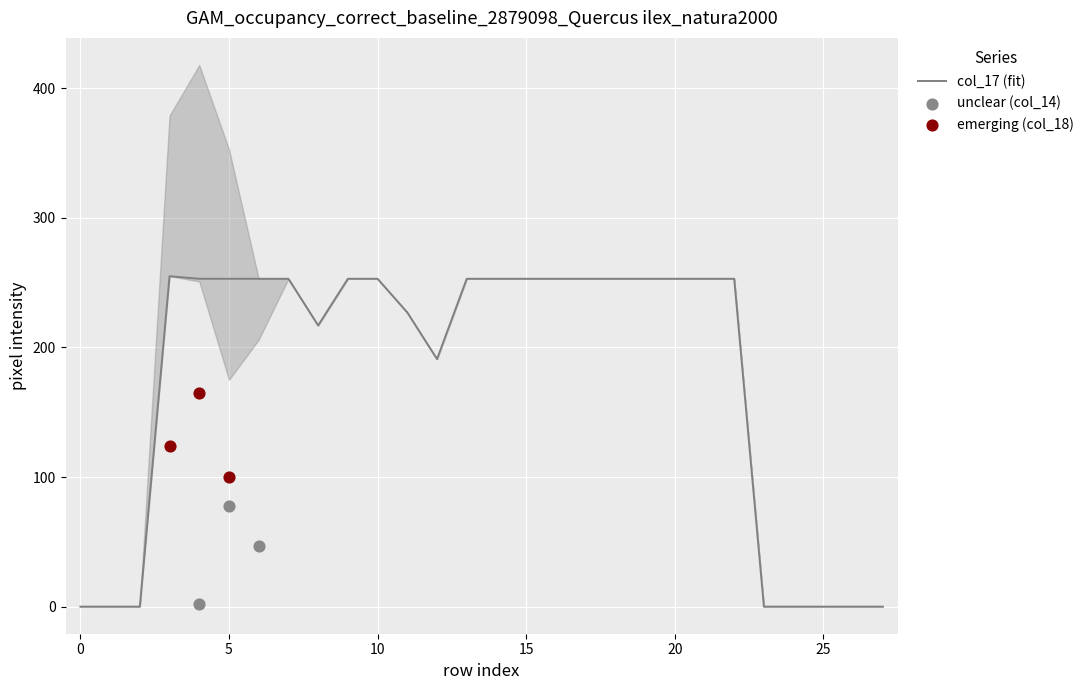

What is the total value across all series at 4?

420